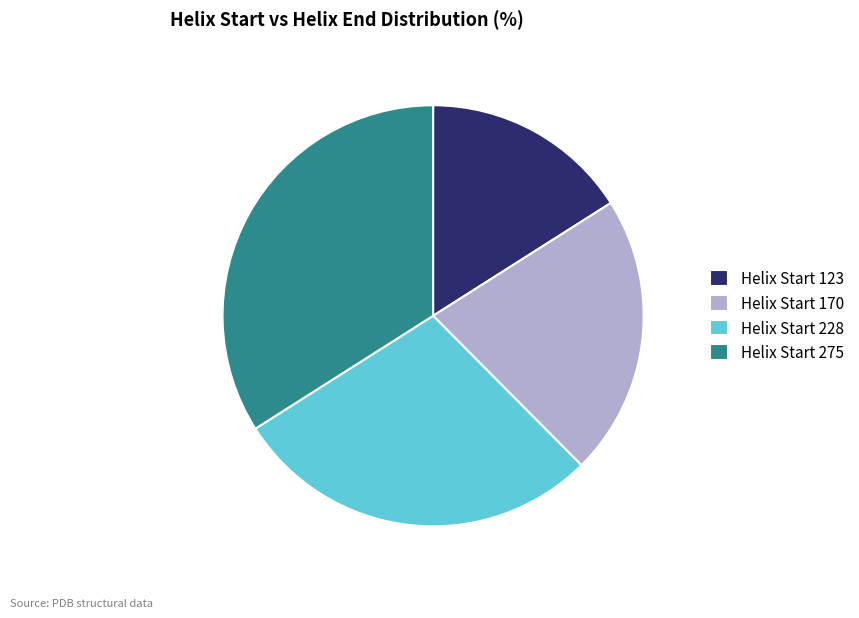

Which category has the smallest portion of the pie?

Helix Start 123